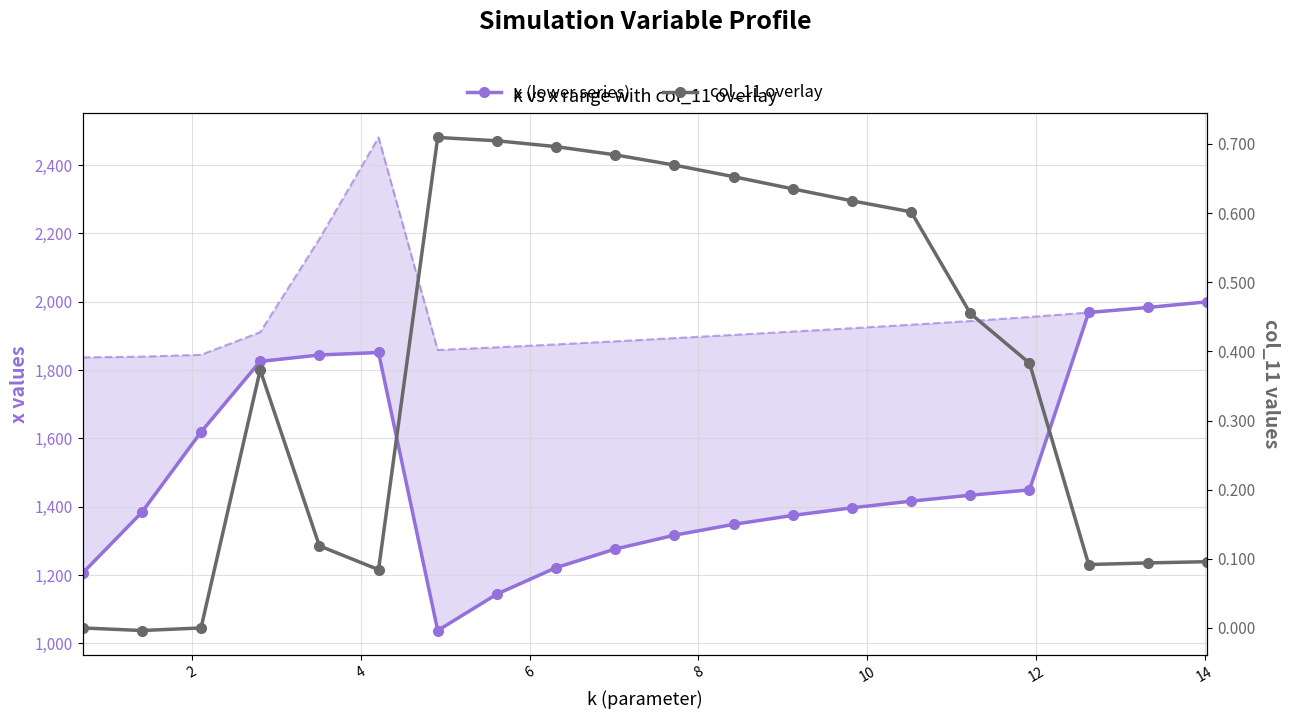

How many lines are shown in the chart?

2